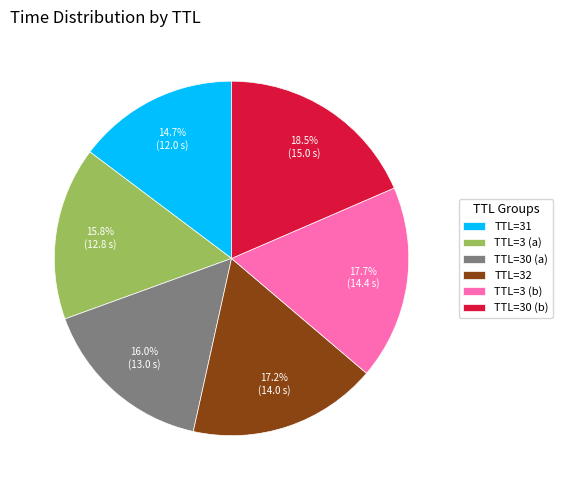

Which slice is the smallest?

TTL=31